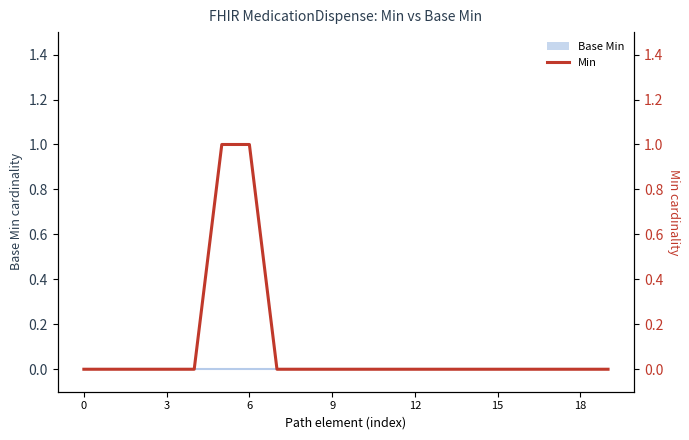

The chart shows a value of 0 at 3. True or false?

False